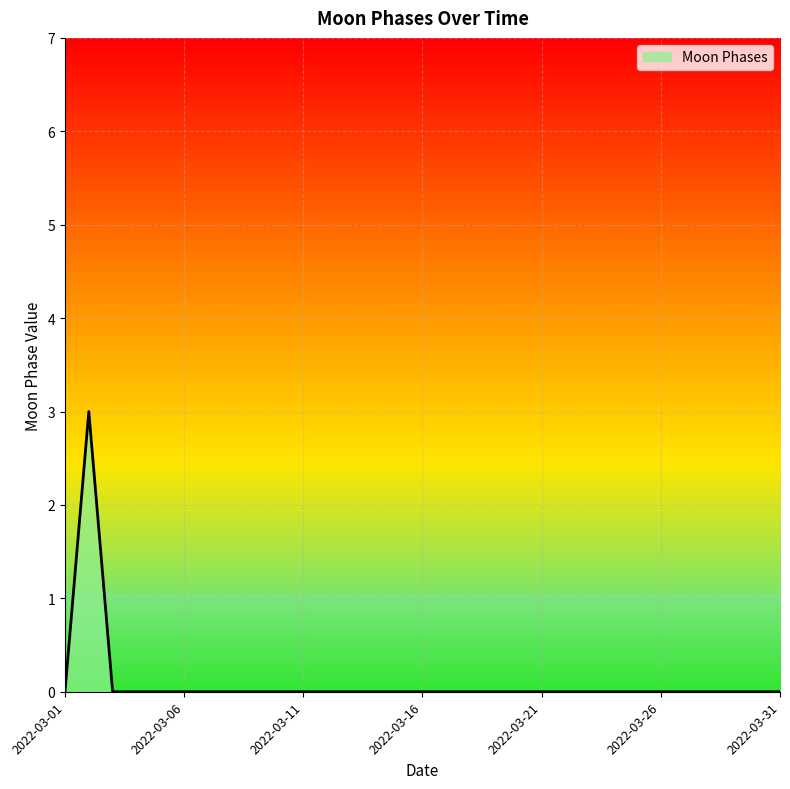

What is the difference between the maximum and minimum values?

3